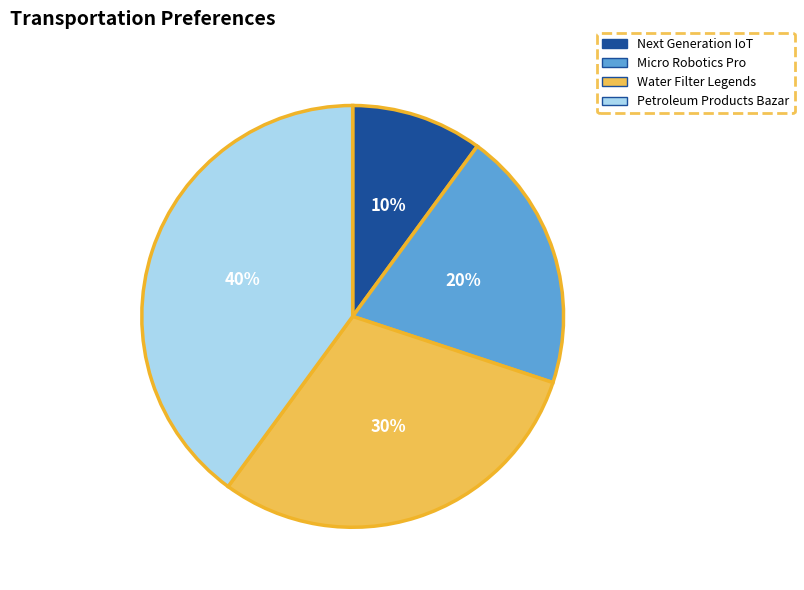

Which has a higher value, Next Generation IoT or Petroleum Products Bazar?

Petroleum Products Bazar